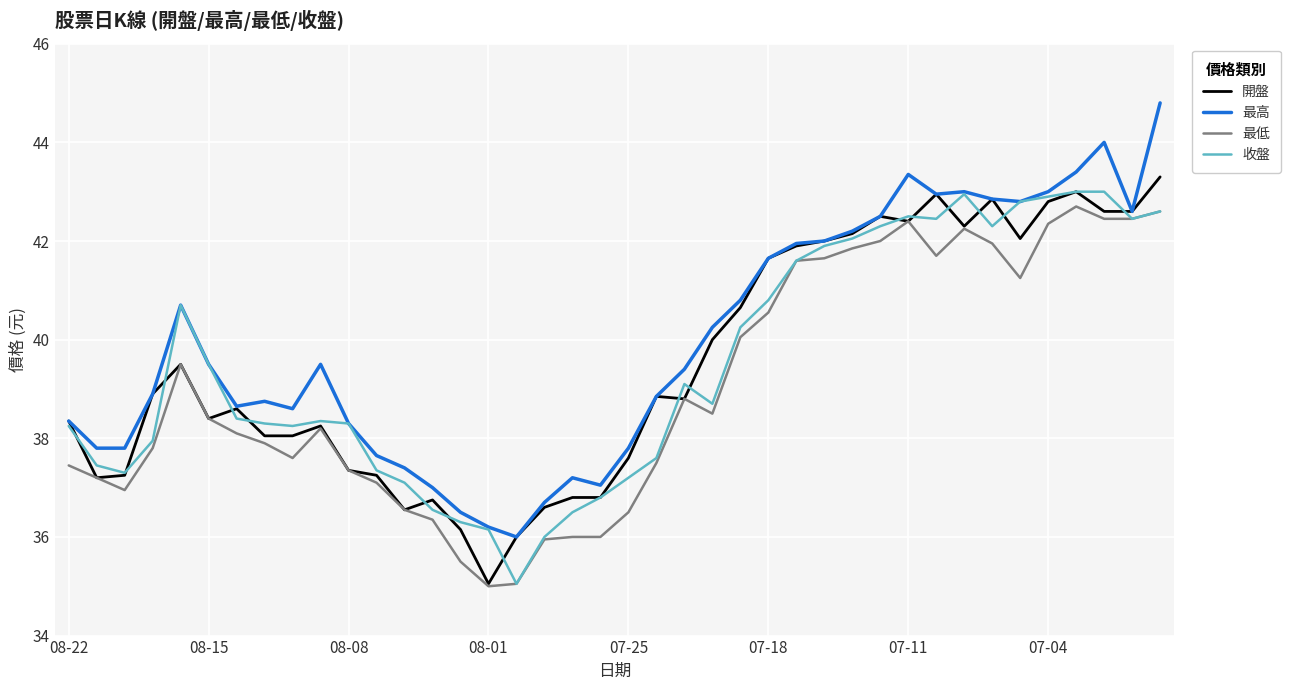

True or false: 最低 and 最高 intersect in this chart.

False